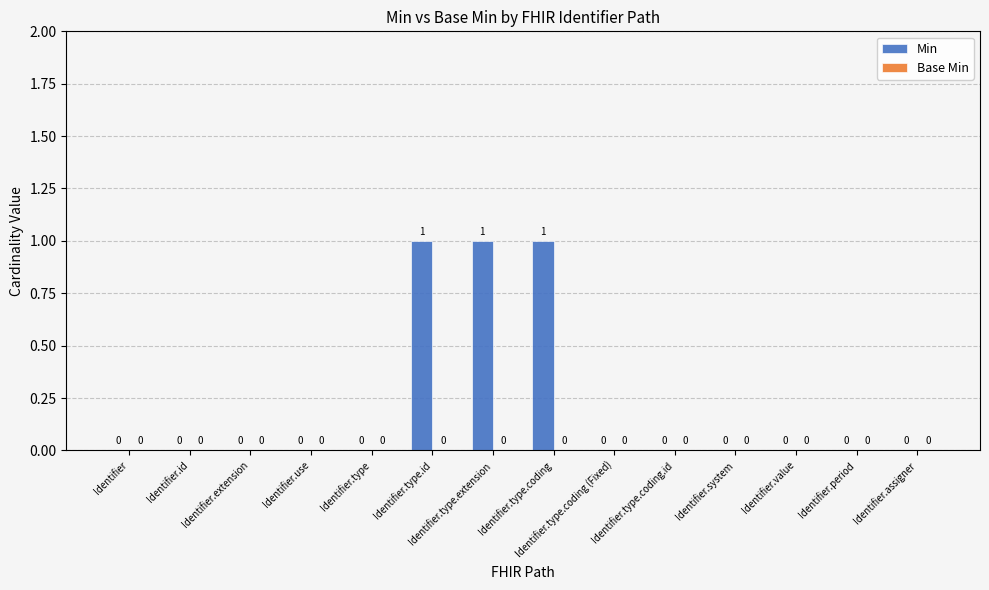

How many series are shown in this chart?

1